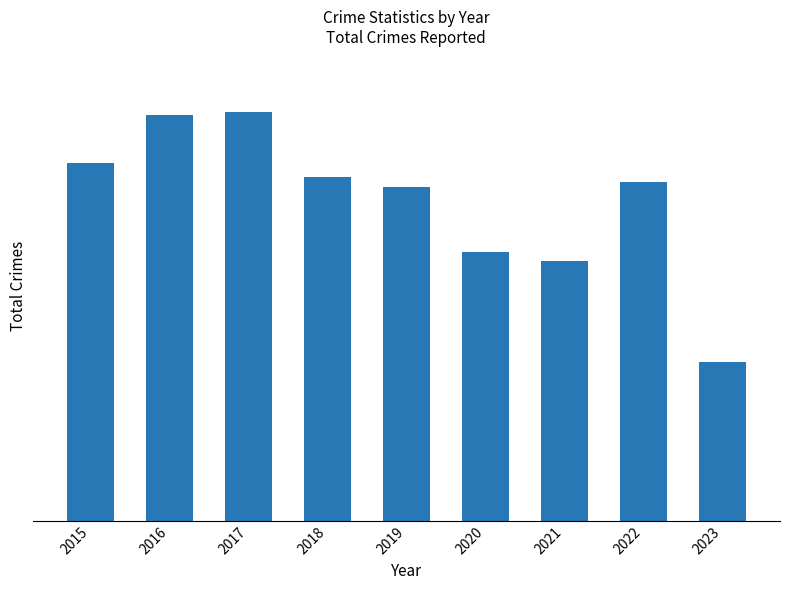

Which has a higher value, 2022 or 2021?

2022